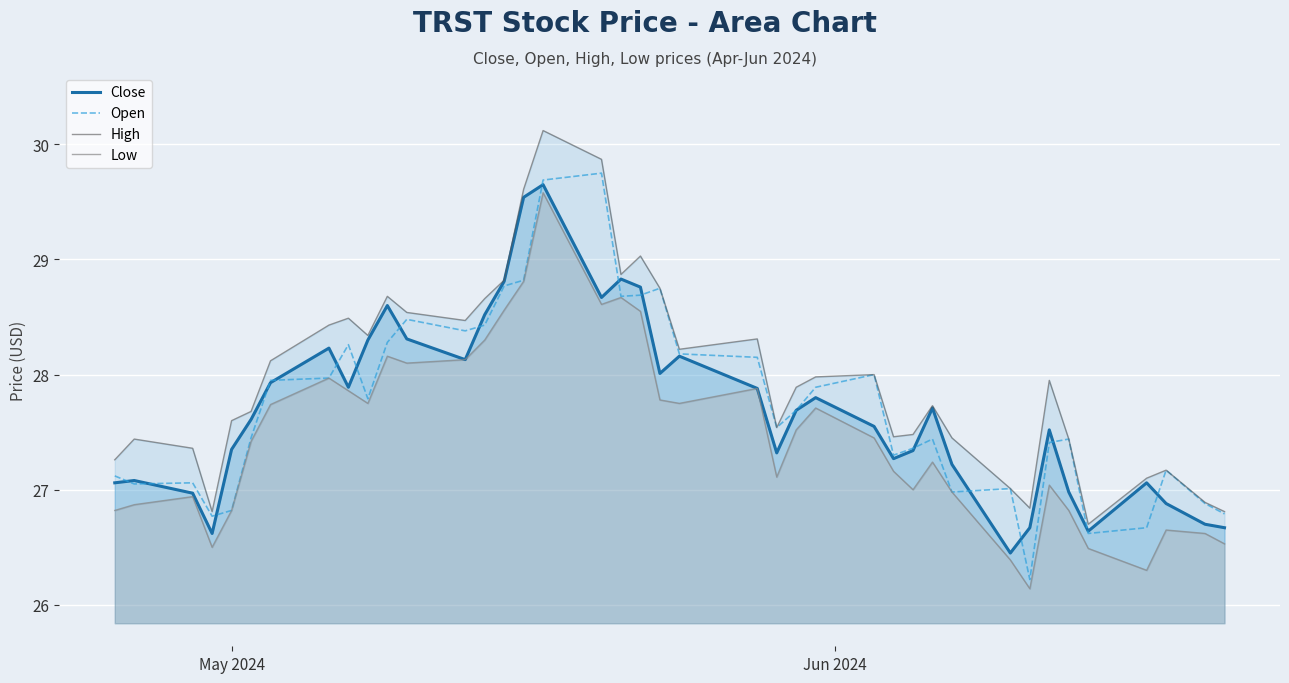

In Open, how many points are lower than both neighbors (excluding endpoints)?

10